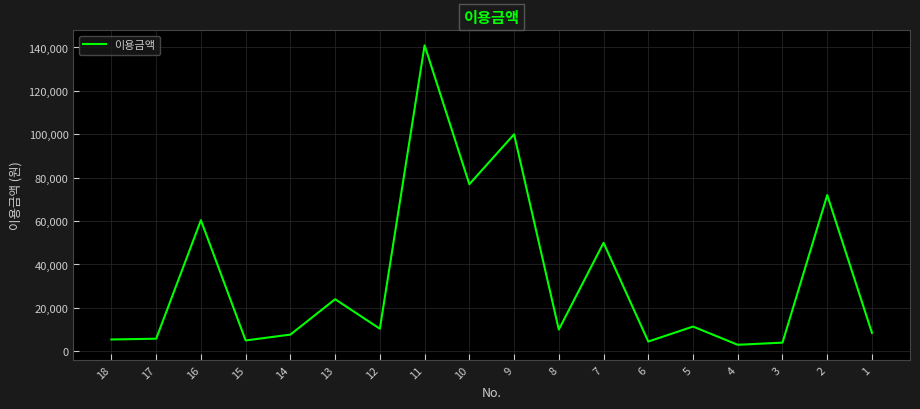

What is the change in value from 9 to 7?

-50000